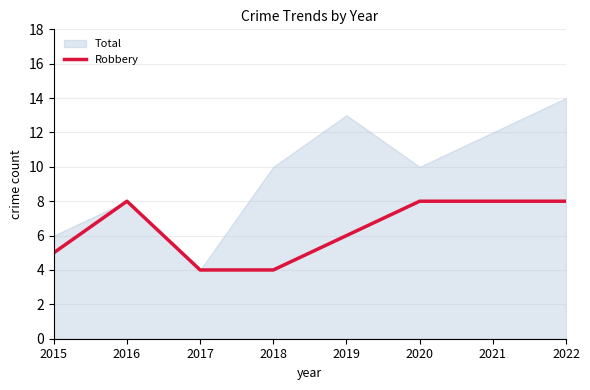

What is the smallest value displayed?

4